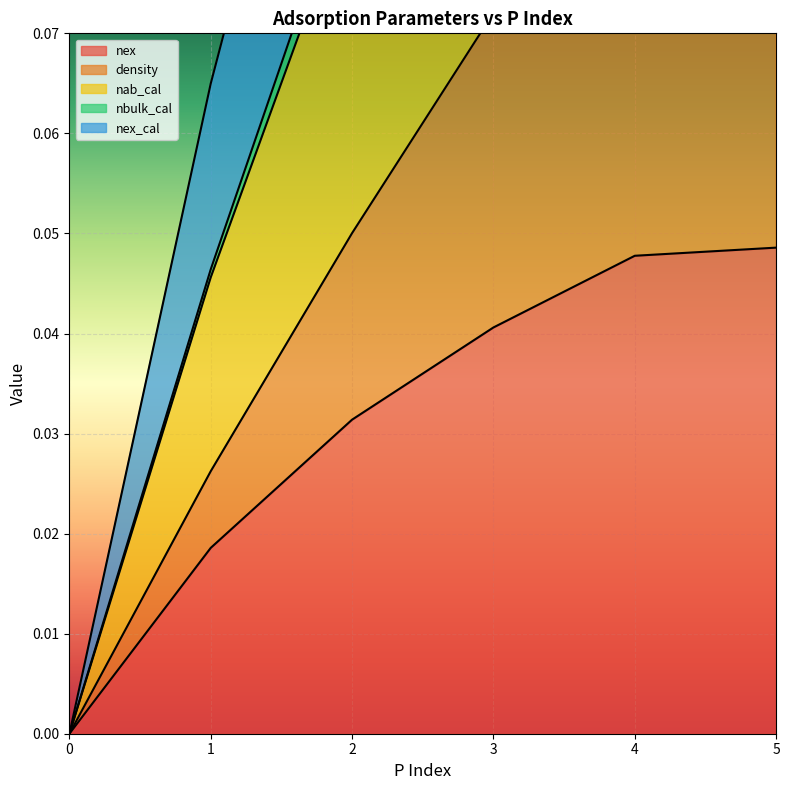

What is the difference between the highest and lowest values at 2?

0.1